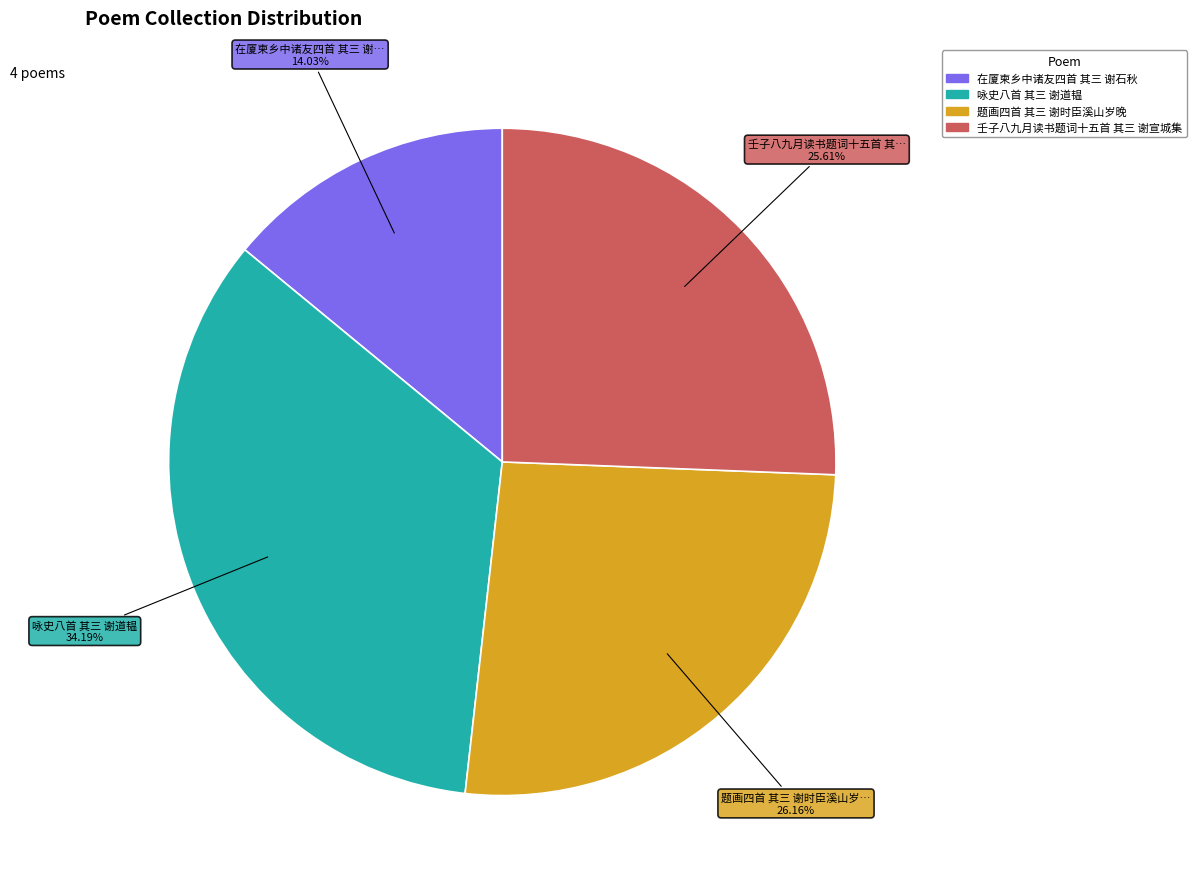

What is the largest slice in the pie chart?

咏史八首 其三 谢道韫